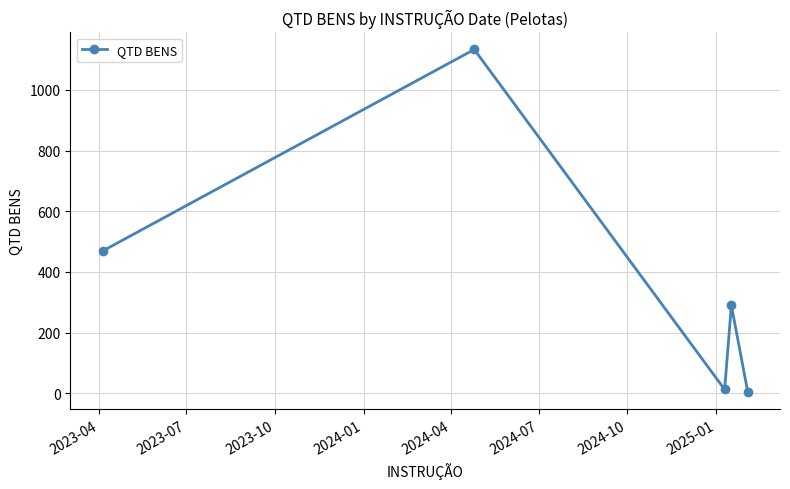

What is the maximum value shown in the chart?

1133